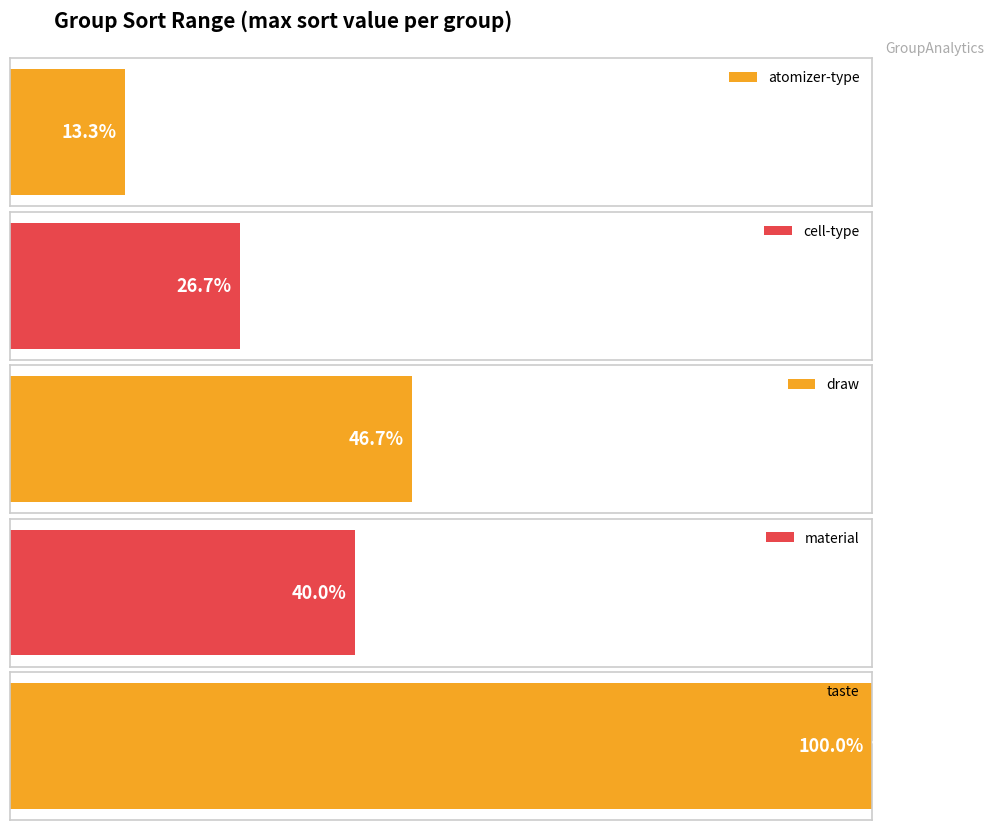

Which category has the lowest value across all series?

atomizer-type